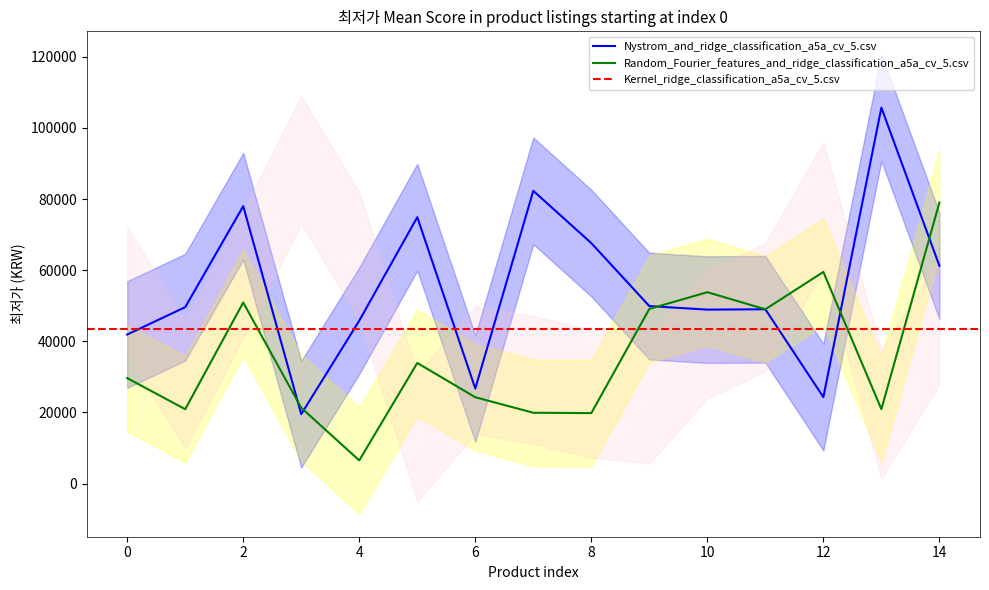

What is the total value across all series at 7?

102200